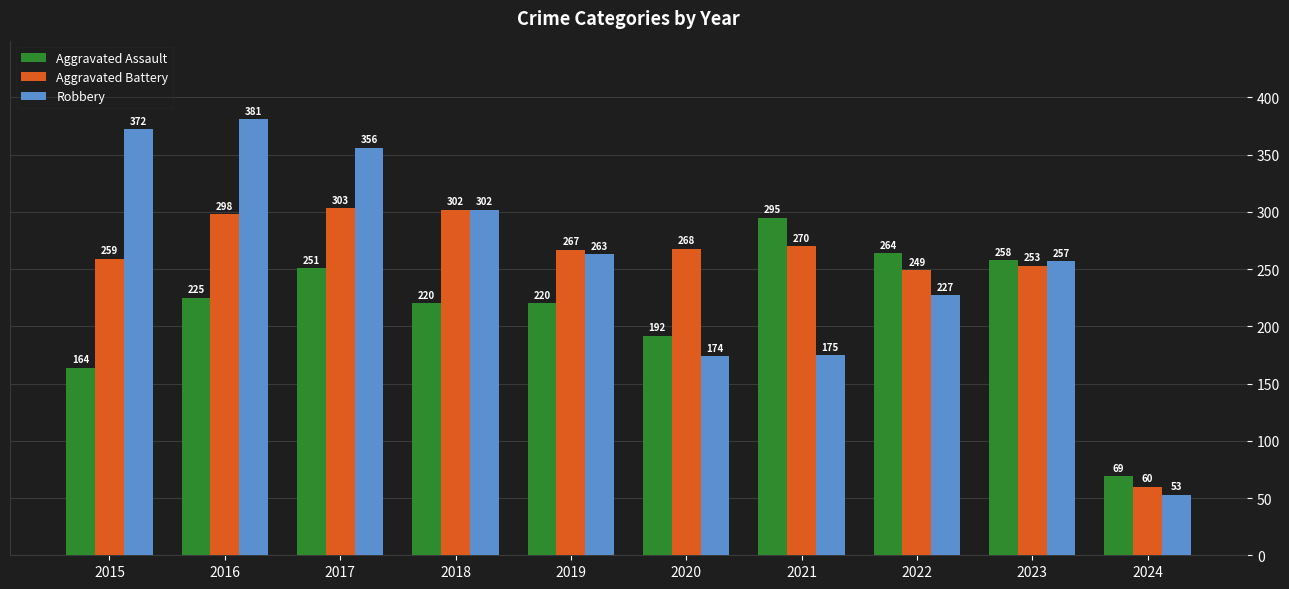

What is the sum of the Aggravated Battery values at 2023 and 2024?

313